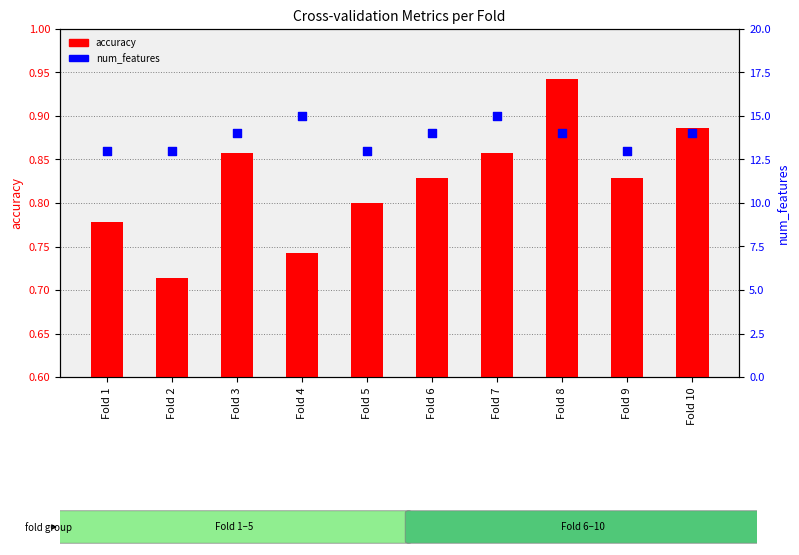

What are all the series names shown in the legend?

accuracy, num_features